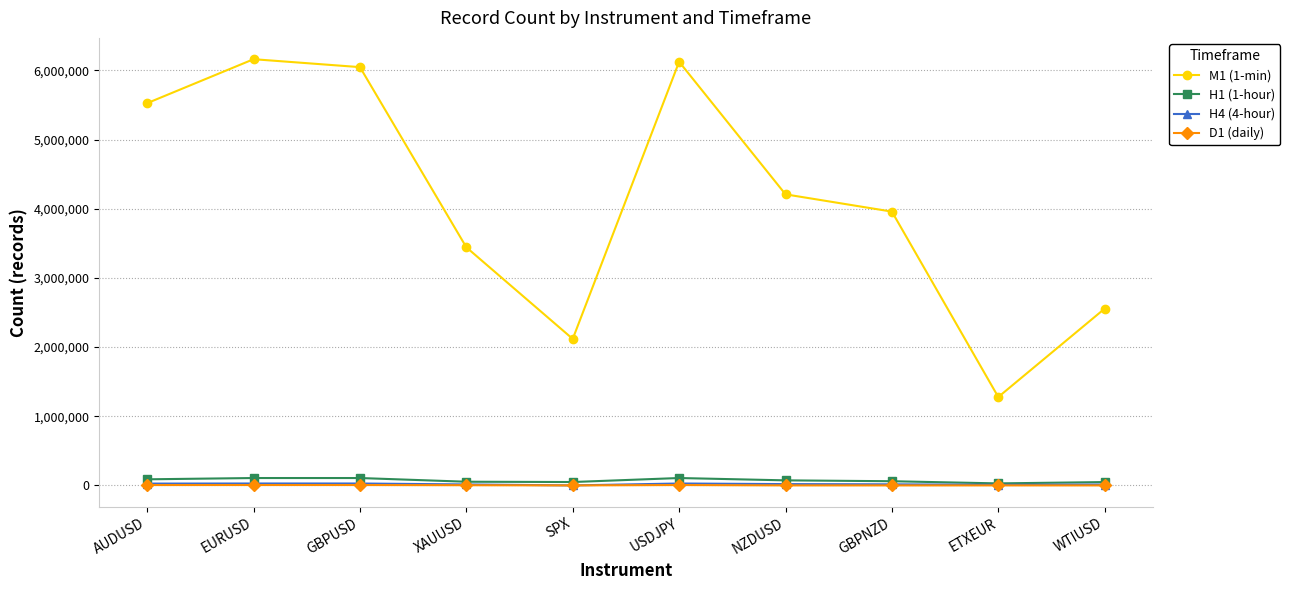

What position from the right is USDJPY?

5